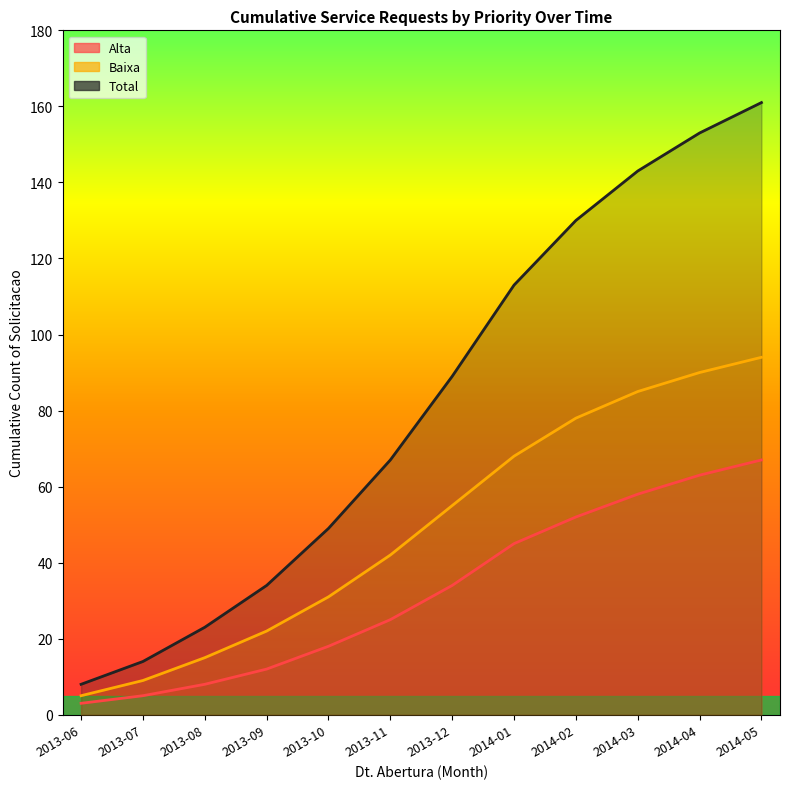

At which label does Alta reach its minimum?

2013-06